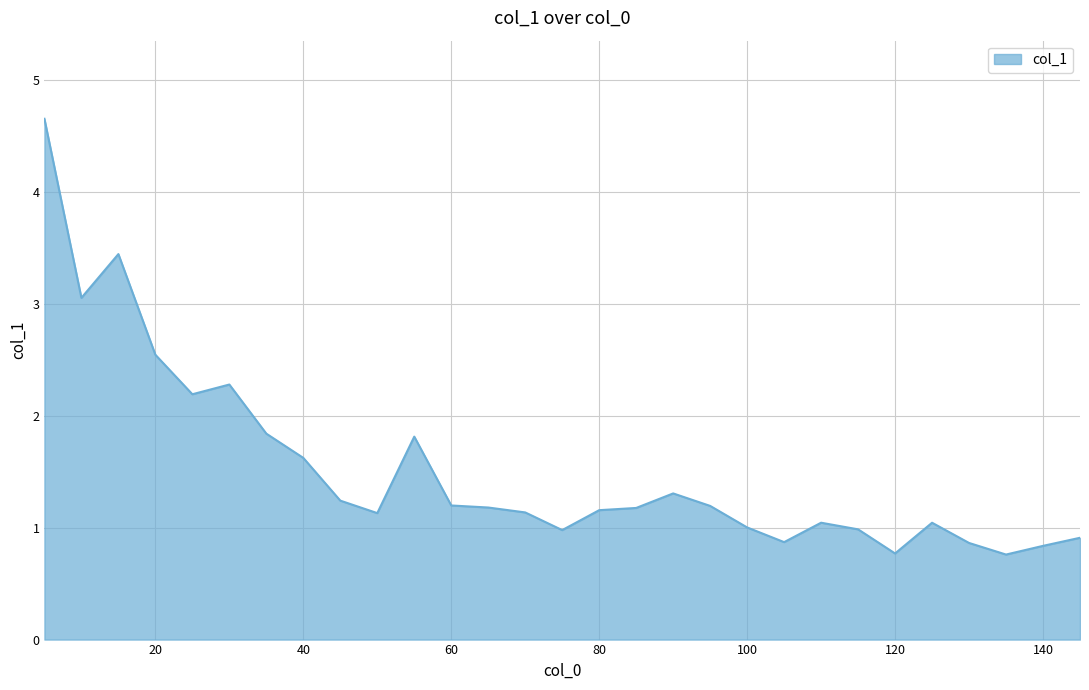

What is the difference between the maximum and minimum values?

3.9